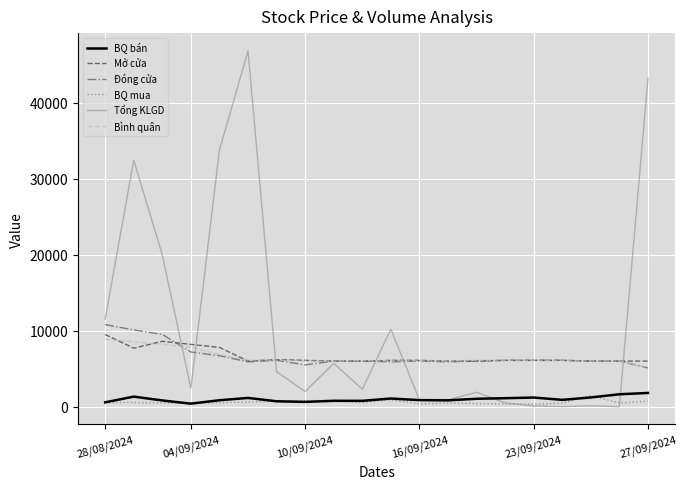

Count the number of categories in the chart.

20